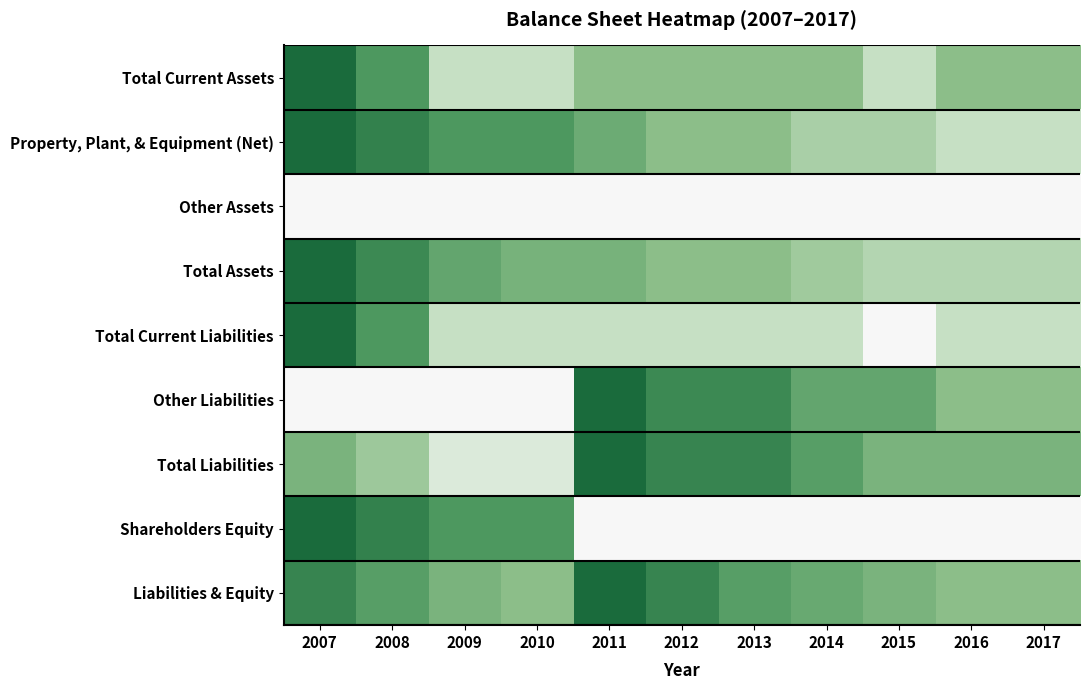

At which category is the sum across all series the highest?

2007